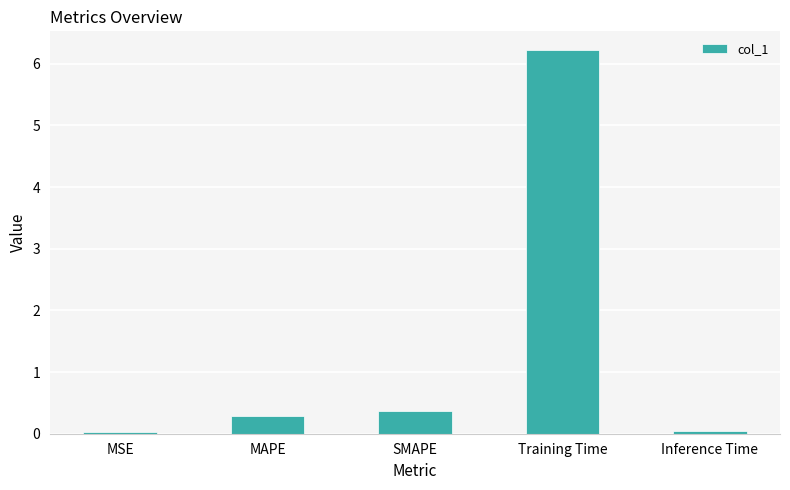

What is the label of the 3rd bar from the right?

SMAPE